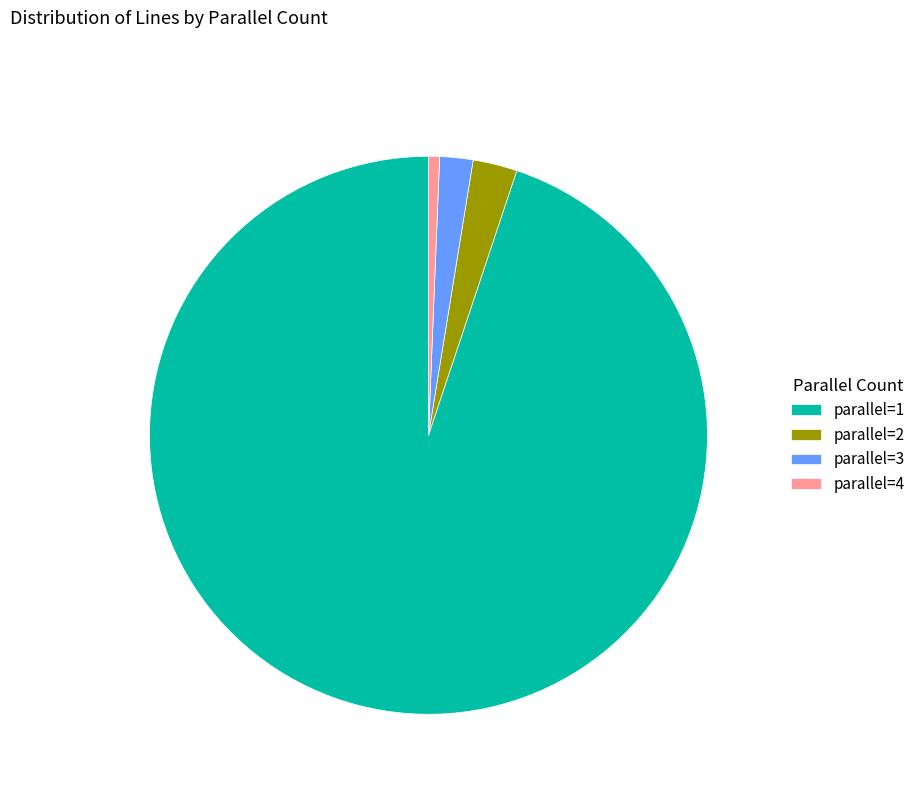

Is there any slice that represents more than half of the pie?

Yes